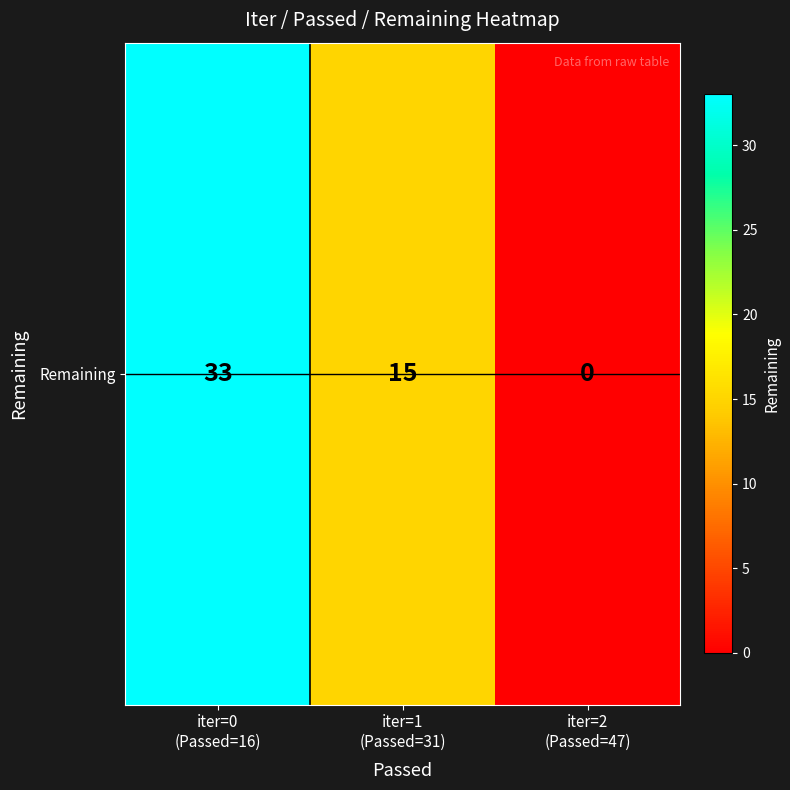

How many values are below 15?

1